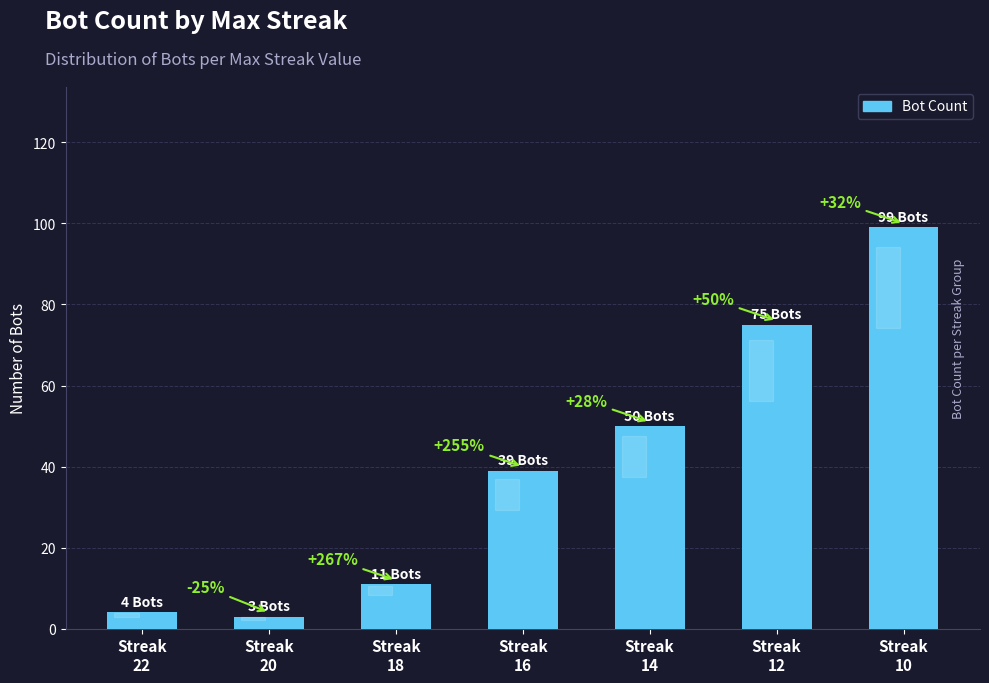

Which label corresponds to the smallest value in the chart?

Streak
20